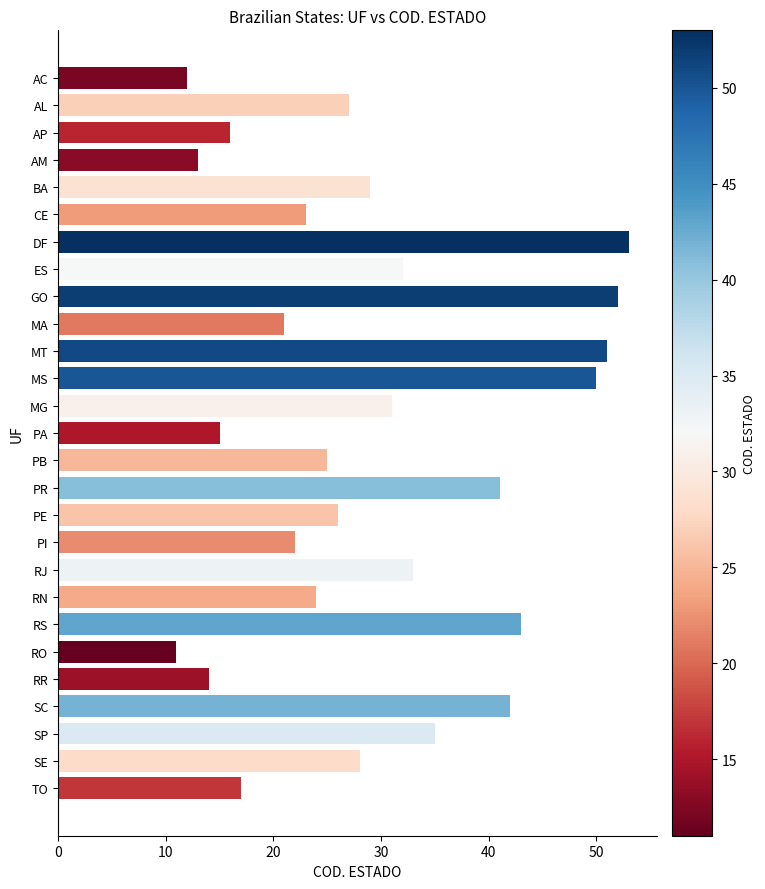

Reading top to bottom, transcribe all the data shown in this chart.

AC=12	AL=27	AP=16	AM=13	BA=29	CE=23	DF=53	ES=32	GO=52	MA=21	MT=51	MS=50	MG=31	PA=15	PB=25	PR=41	PE=26	PI=22	RJ=33	RN=24	RS=43	RO=11	RR=14	SC=42	SP=35	SE=28	TO=17